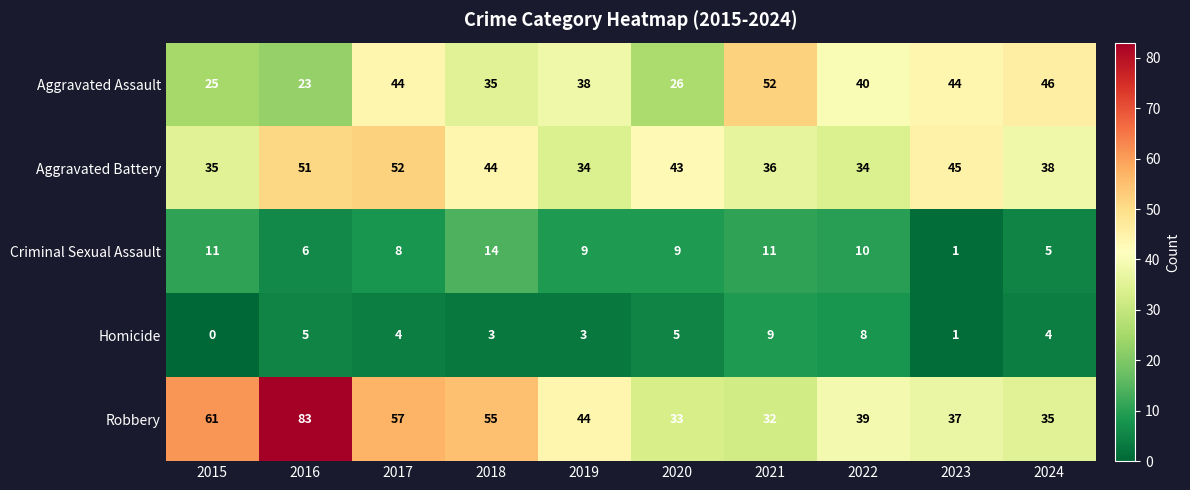

What is the approximate value of Aggravated Assault at 2024, to the nearest 5?

45